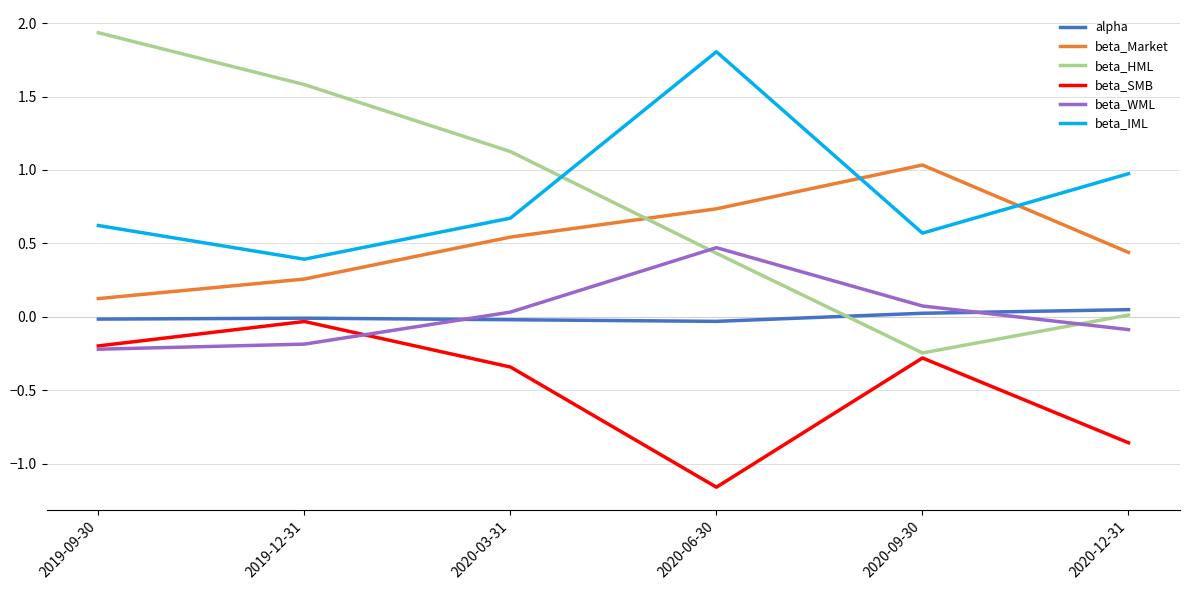

Which series has the widest spread of values?

beta_HML